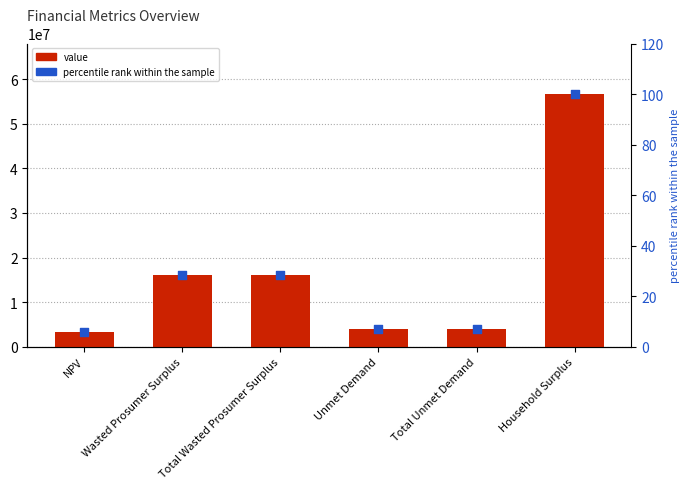

Which series reaches the minimum Y coordinate?

percentile rank within the sample